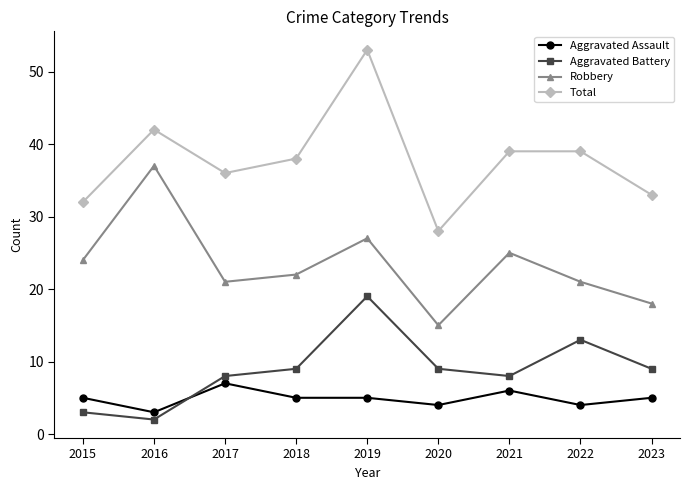

What is the total value across all series at 2020?

56